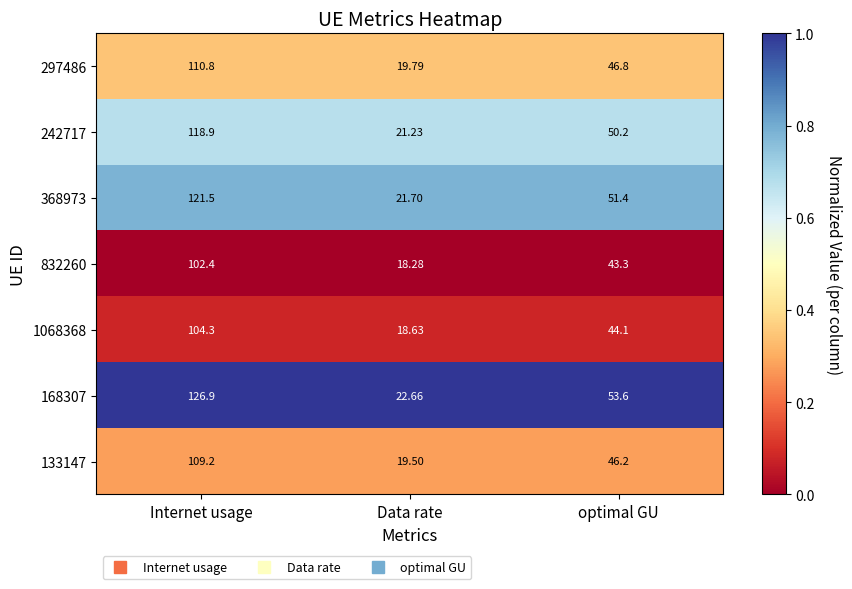

Where is 368973 nearest to the value 71?

optimal GU